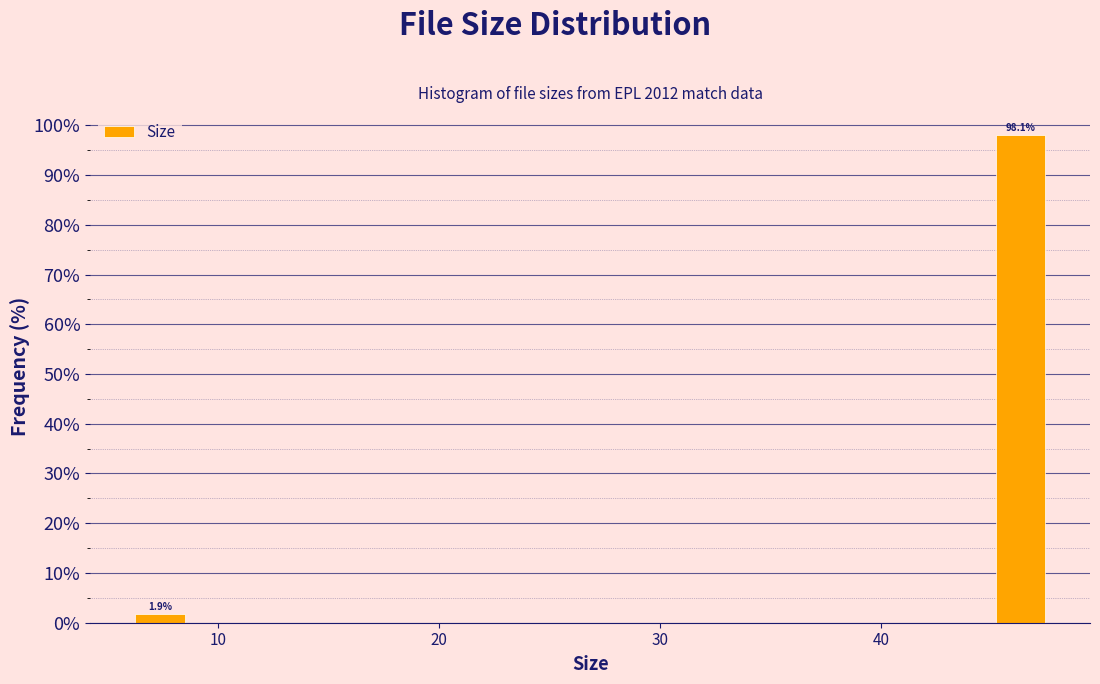

Read against the x-axis, roughly where is the centre of the tallest bar?

46